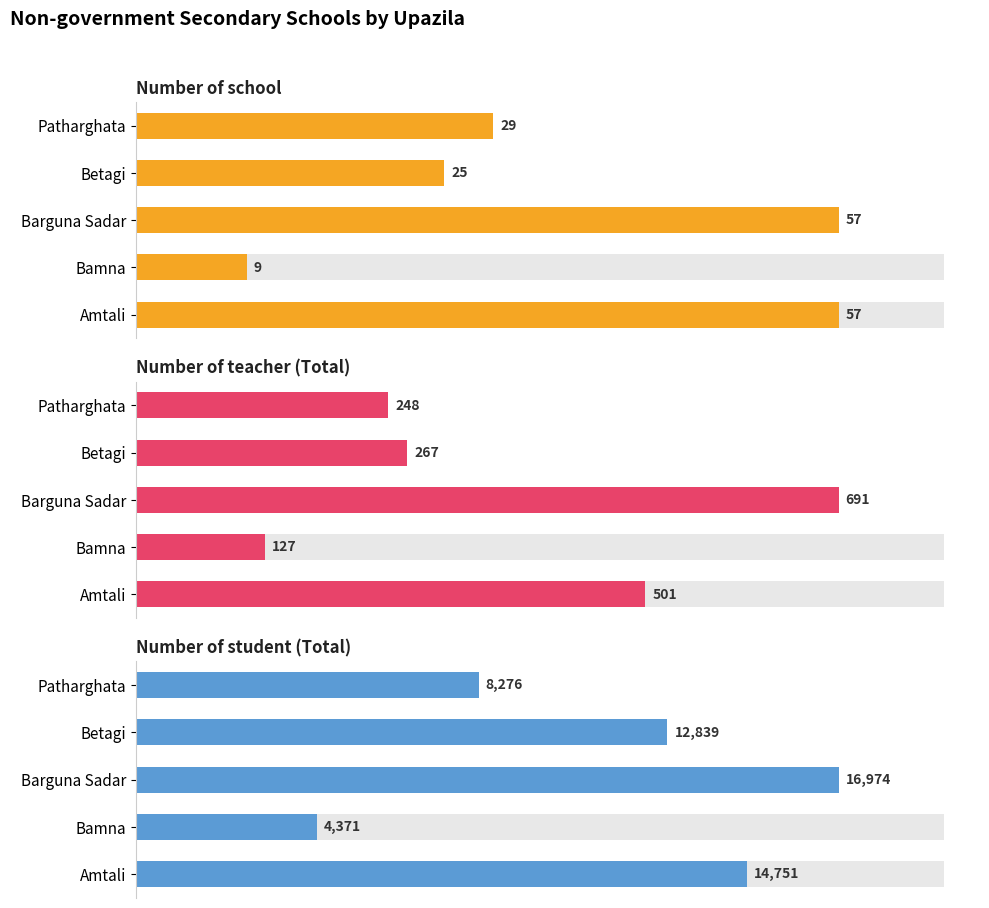

Count the Number of student (Total) values in the range 8276 to 14751.

3